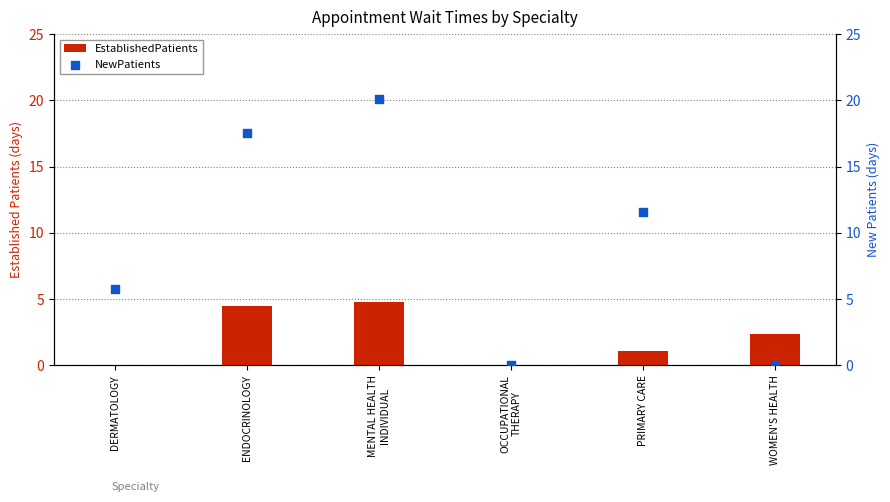

Which series reaches the minimum Y coordinate?

EstablishedPatients